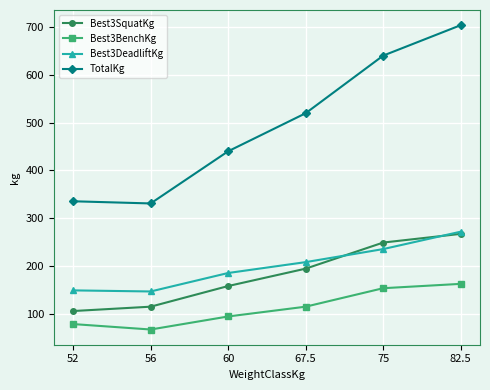

How many data points in Best3BenchKg are less than 115?

3